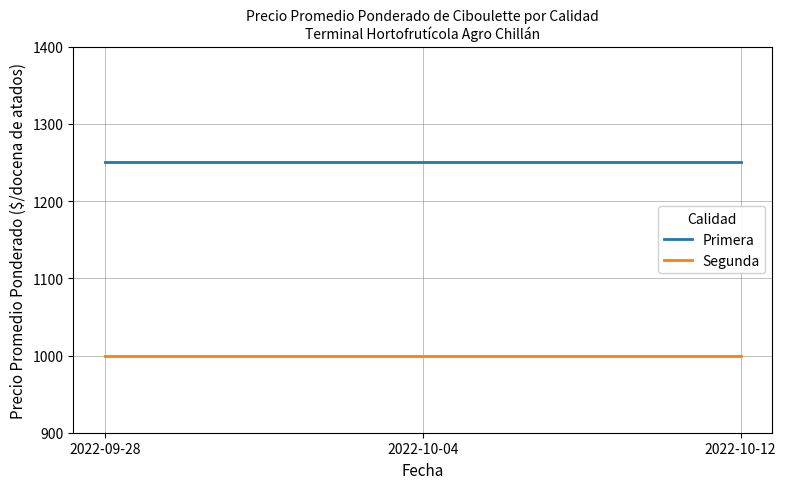

What position from the left is 2022-09-28?

1